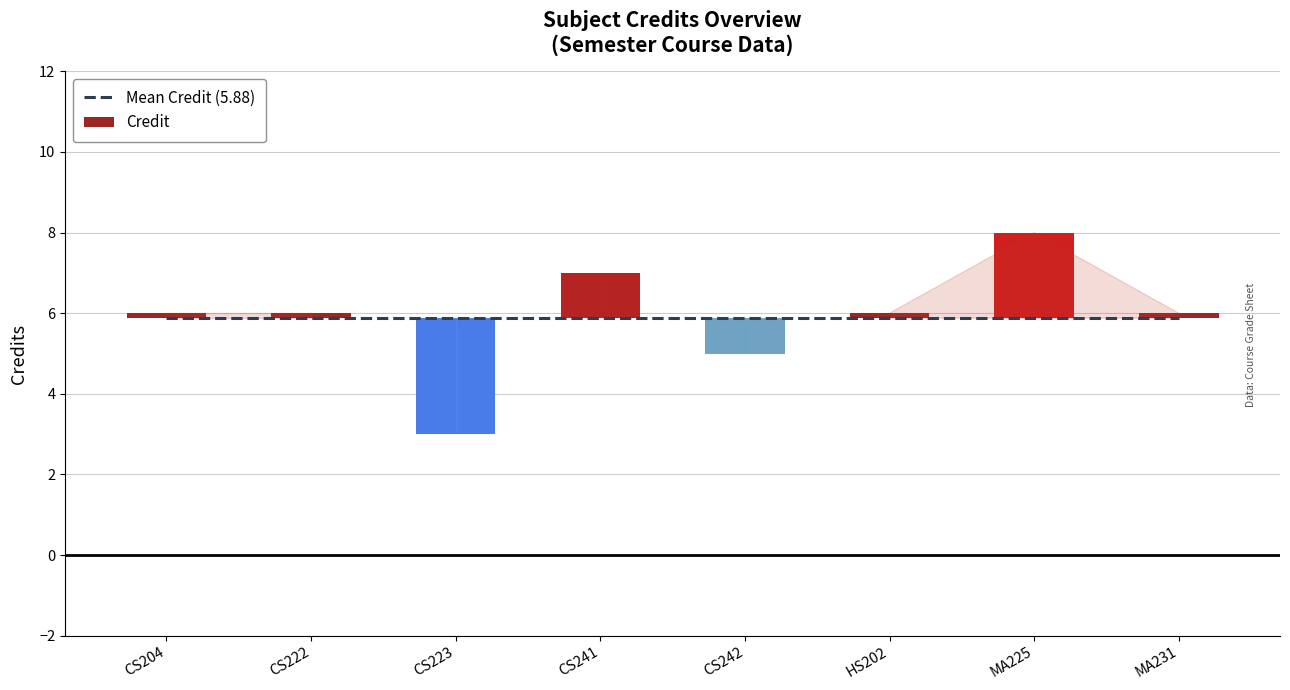

The chart shows a value of 6 at HS202. True or false?

True